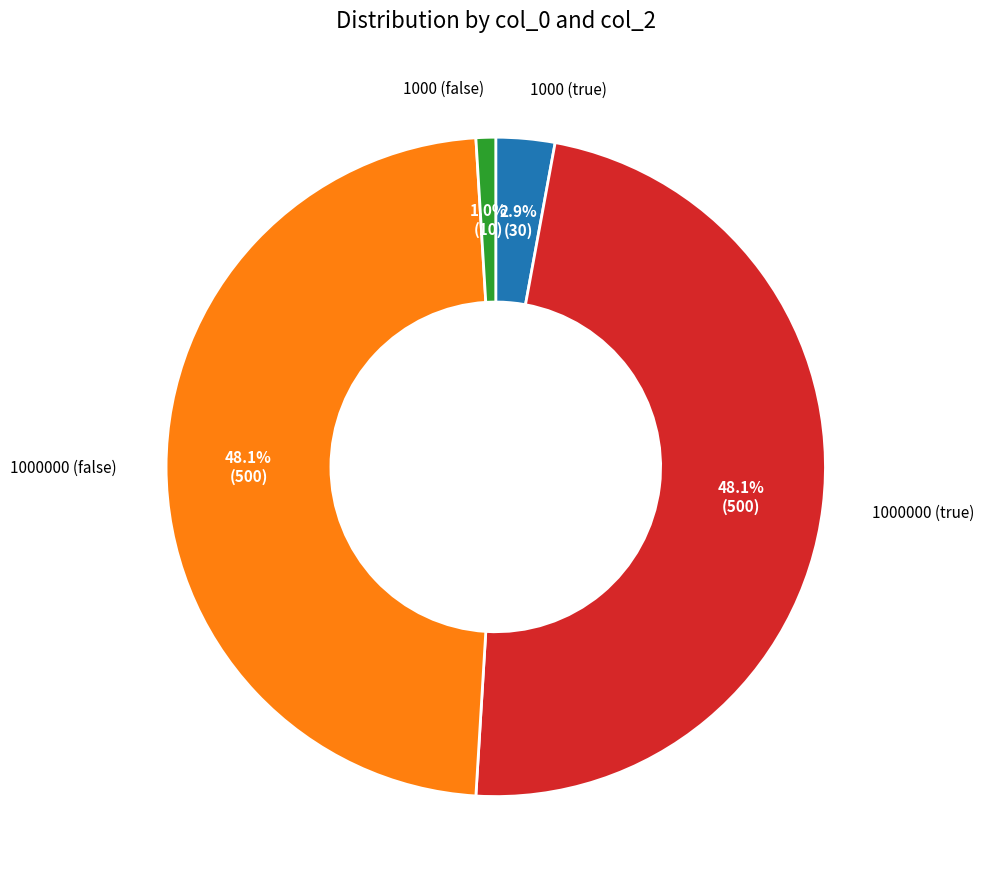

Does 1000000 (true) account for over 50% of the chart?

No